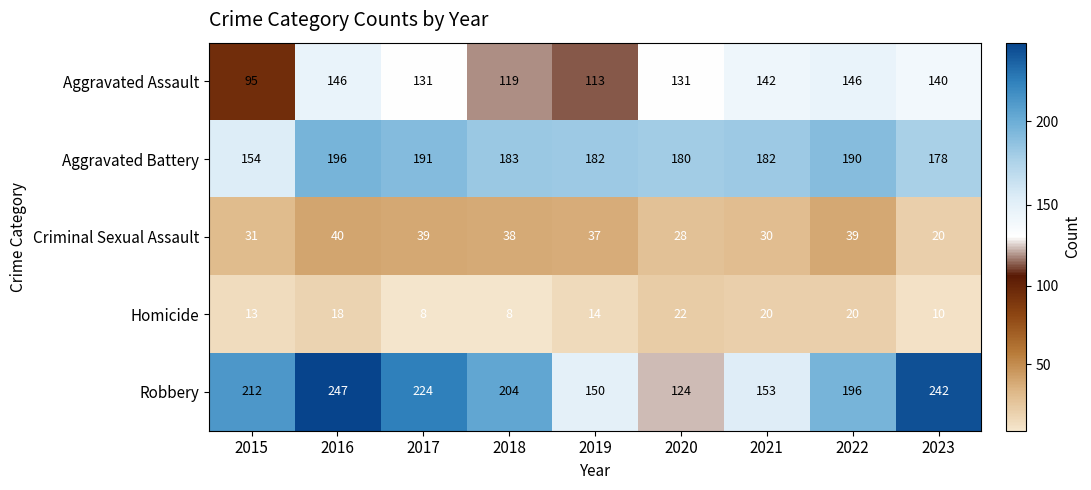

Which series has the largest range (max minus min)?

Robbery